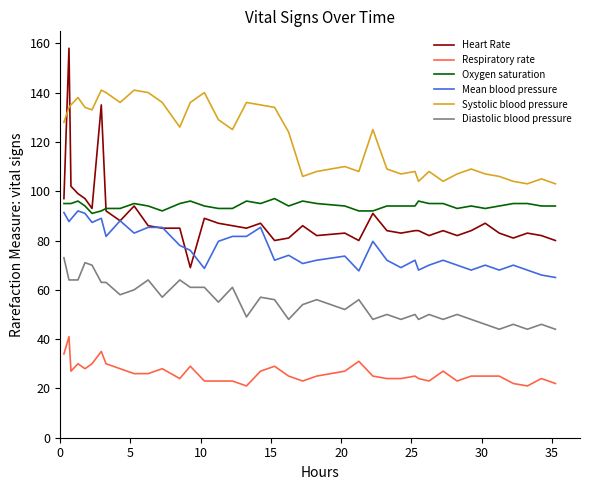

Which series has the largest total across all categories?

Systolic blood pressure